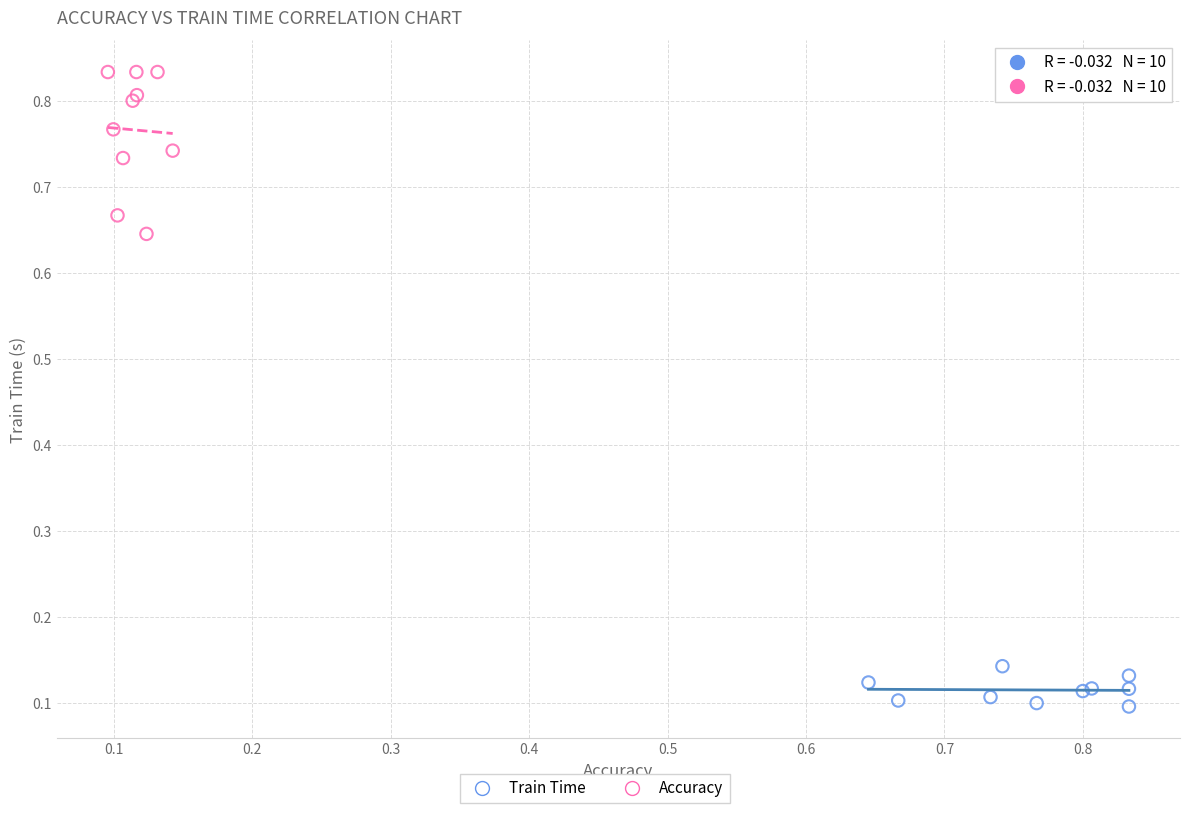

Which series reaches the minimum Y coordinate?

Train Time